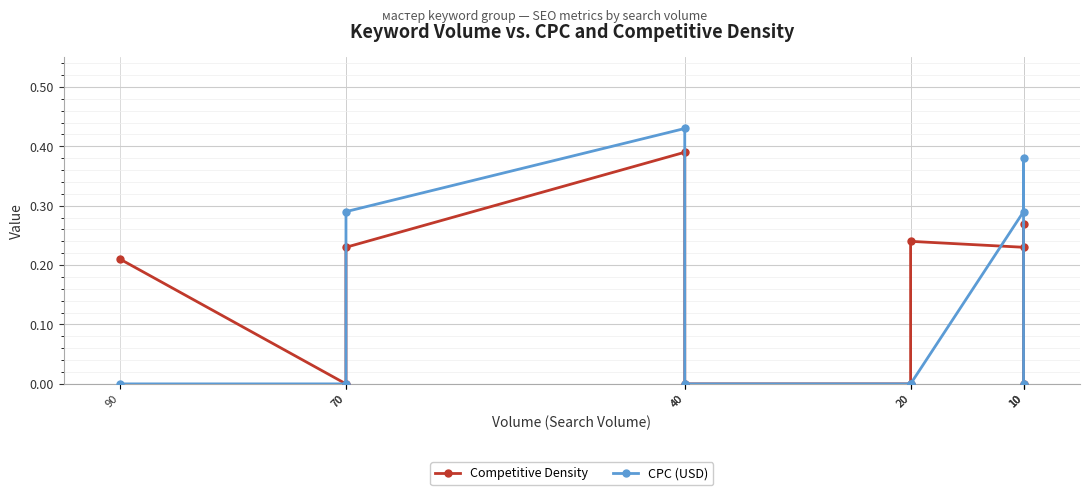

True or false: CPC (USD) and Competitive Density cross at least once.

True